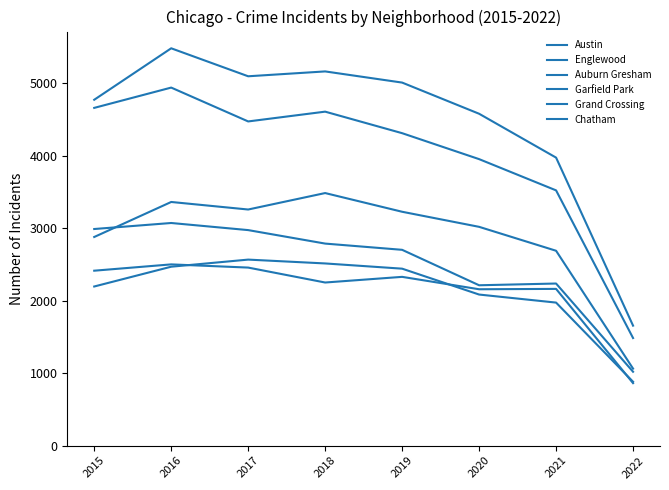

How many categories are shown in the chart?

8